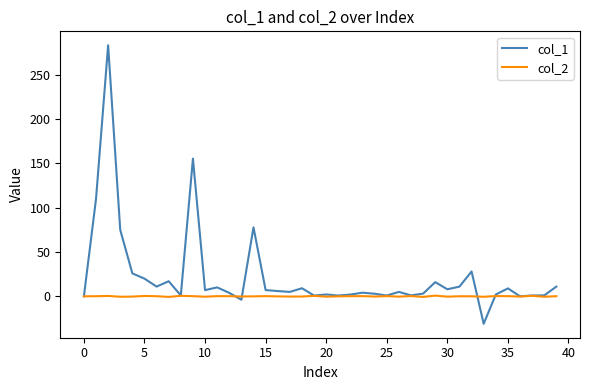

What is the greatest value displayed?

283.1